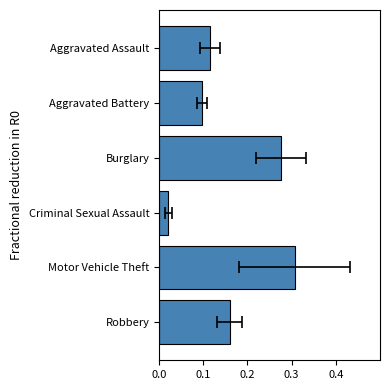

Between Burglary and Motor Vehicle Theft, which is larger?

Motor Vehicle Theft